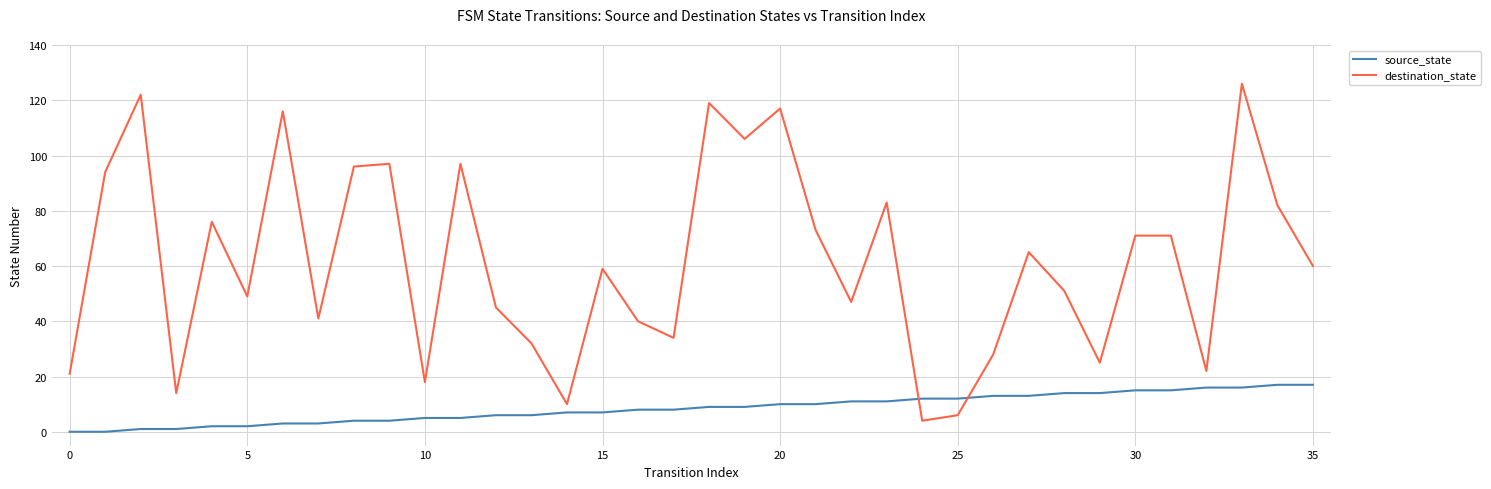

What is the maximum value shown in the chart?

126